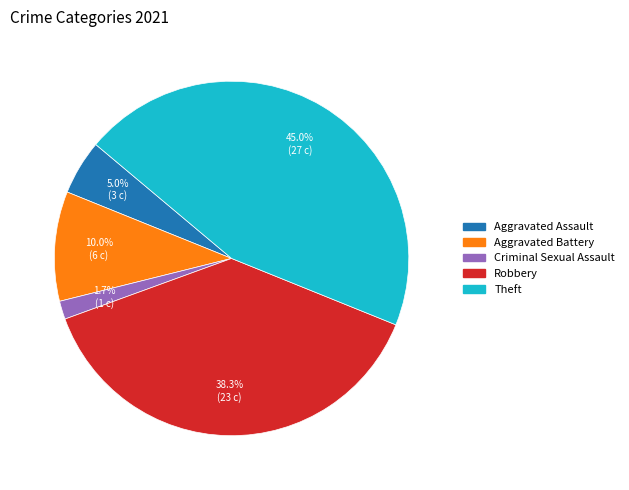

Is there any slice that represents more than half of the pie?

No